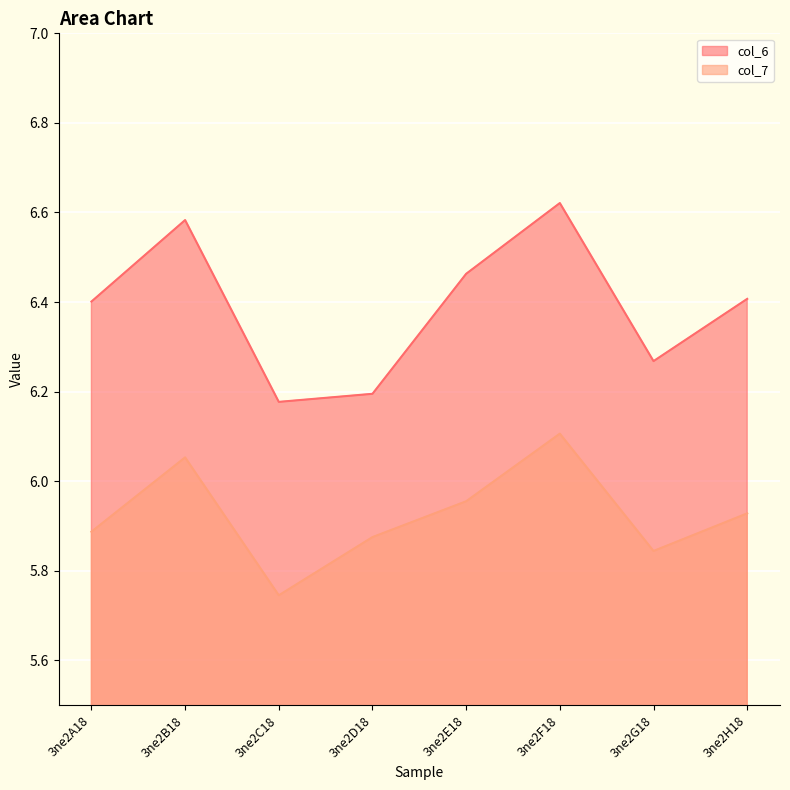

At 3ne2D18, list the series in order from largest to smallest.

col_6, col_7